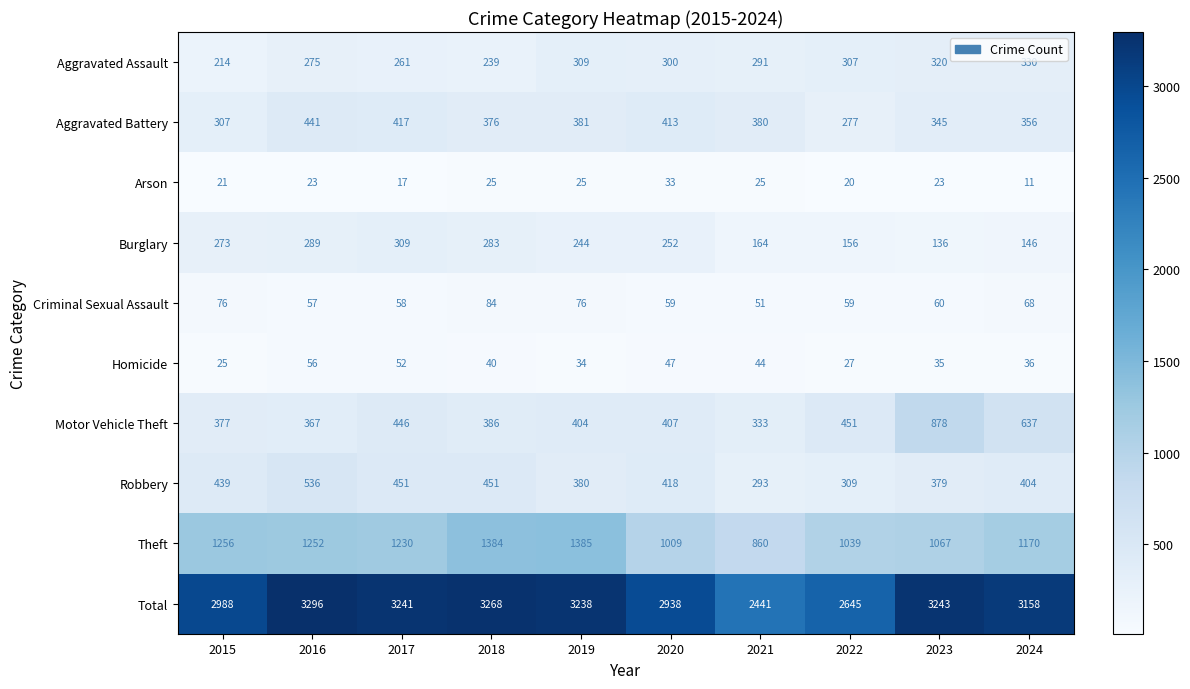

What value does the Motor Vehicle Theft series have at 2017, to the nearest 50?

450